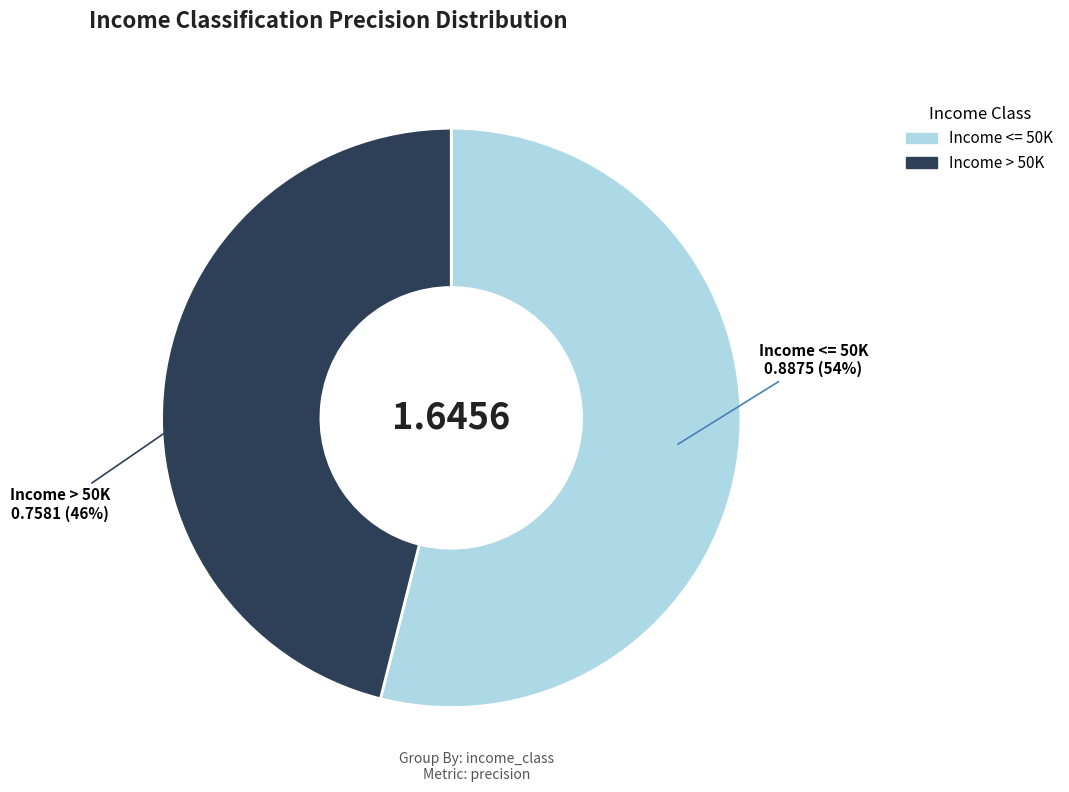

What is the majority slice?

Income <= 50K